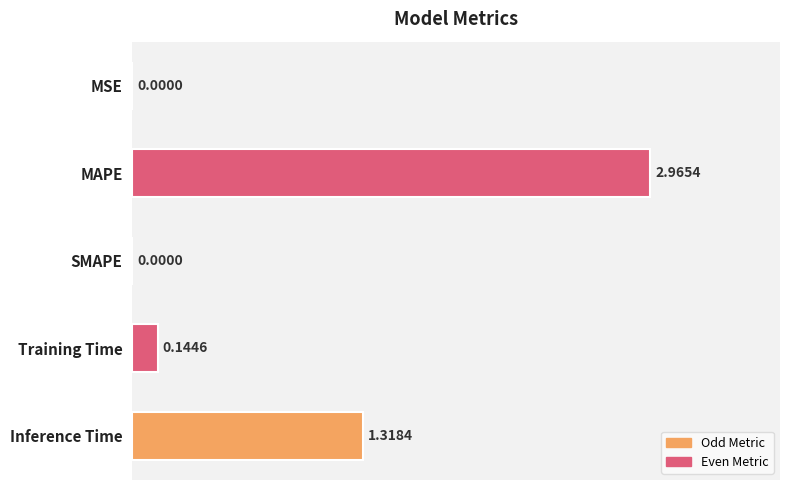

What is the change in value from MAPE to Inference Time?

-1.6